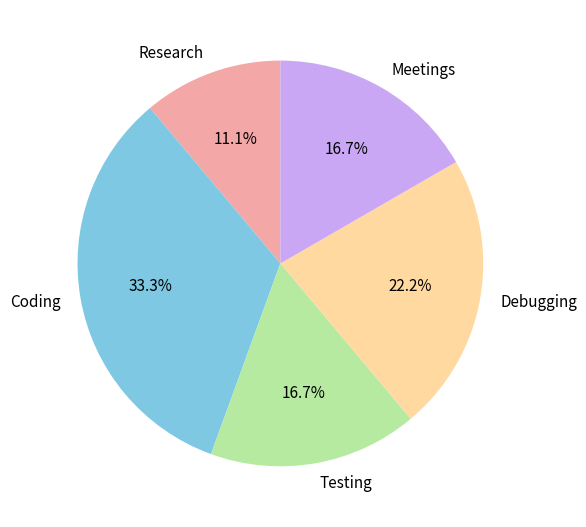

Does any single category account for the majority?

No